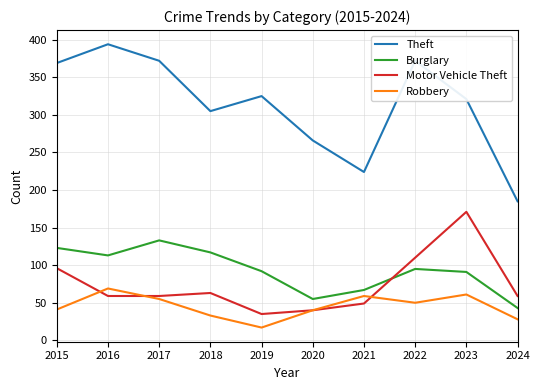

Which series has the widest spread of values?

Theft